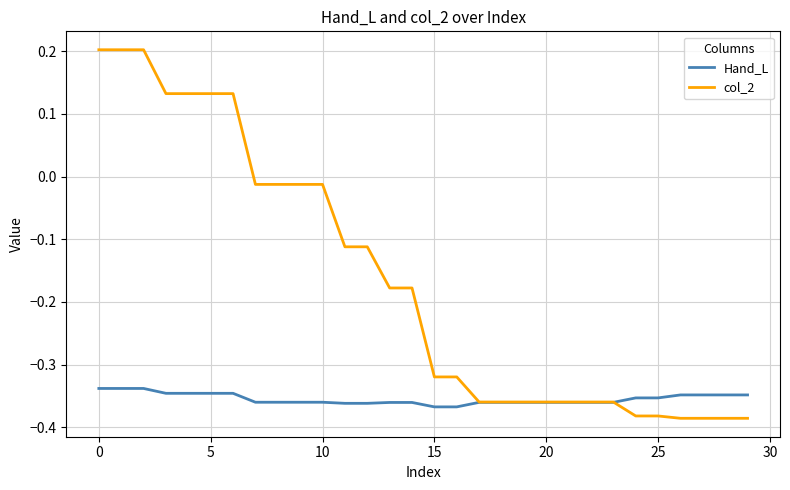

Which series has the largest total across all categories?

col_2